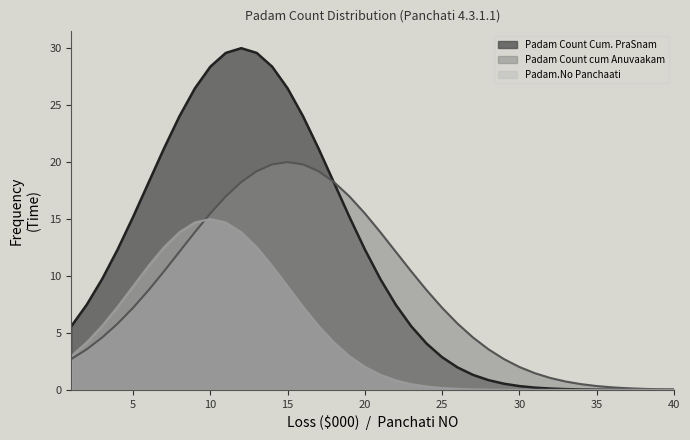

Which series has the largest total across all categories?

Padam Count Cum. PraSnam